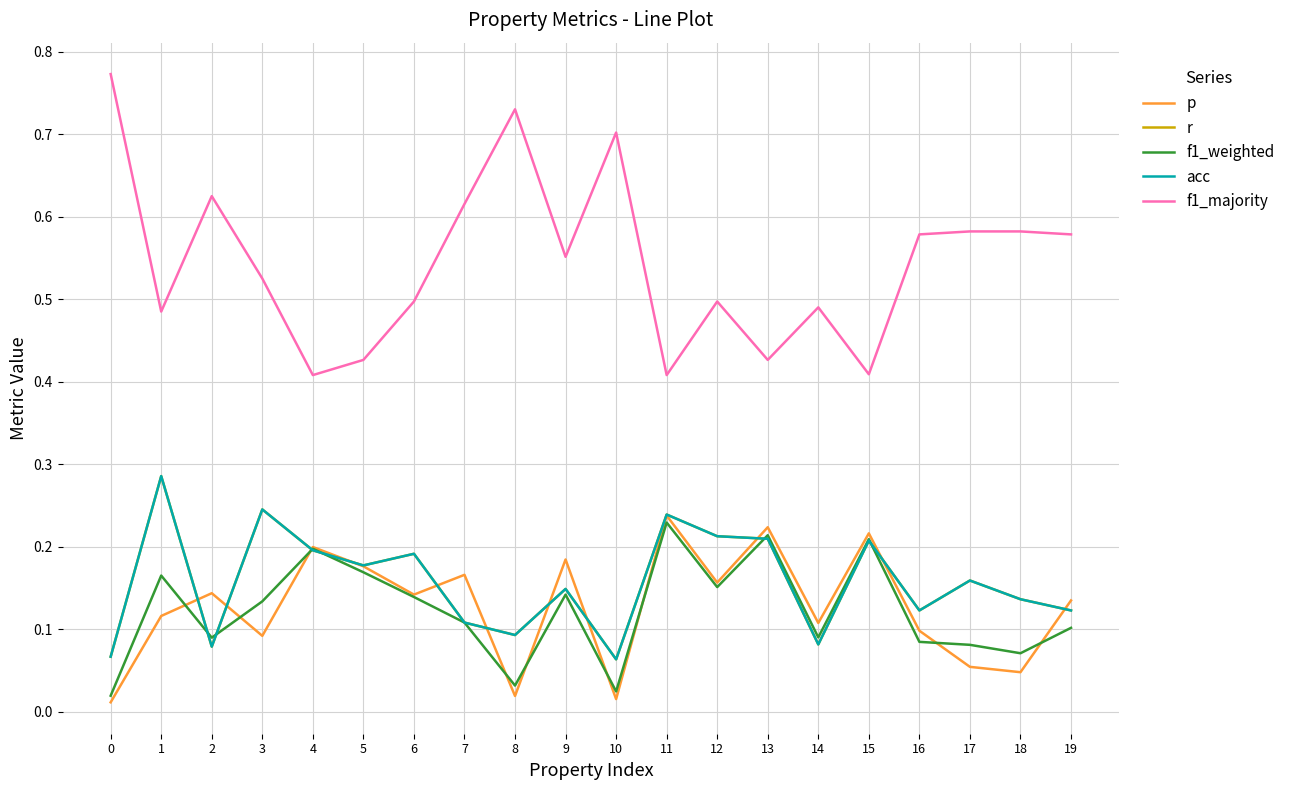

List the series in order of their peak value, lowest first.

f1_weighted, p, r, acc, f1_majority